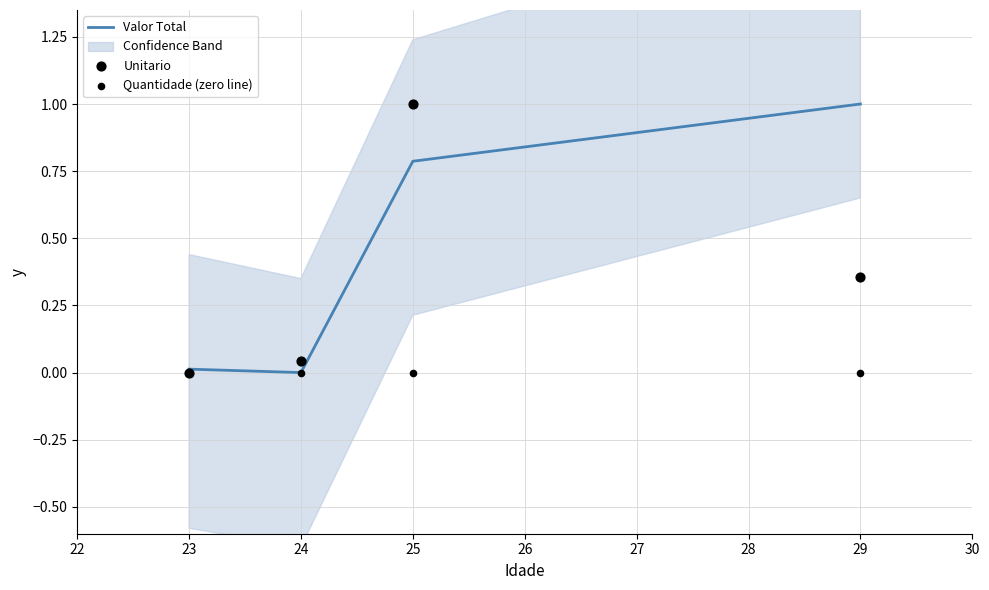

What are all the series names shown in the legend?

Valor Total, Unitario, Quantidade (zero line)